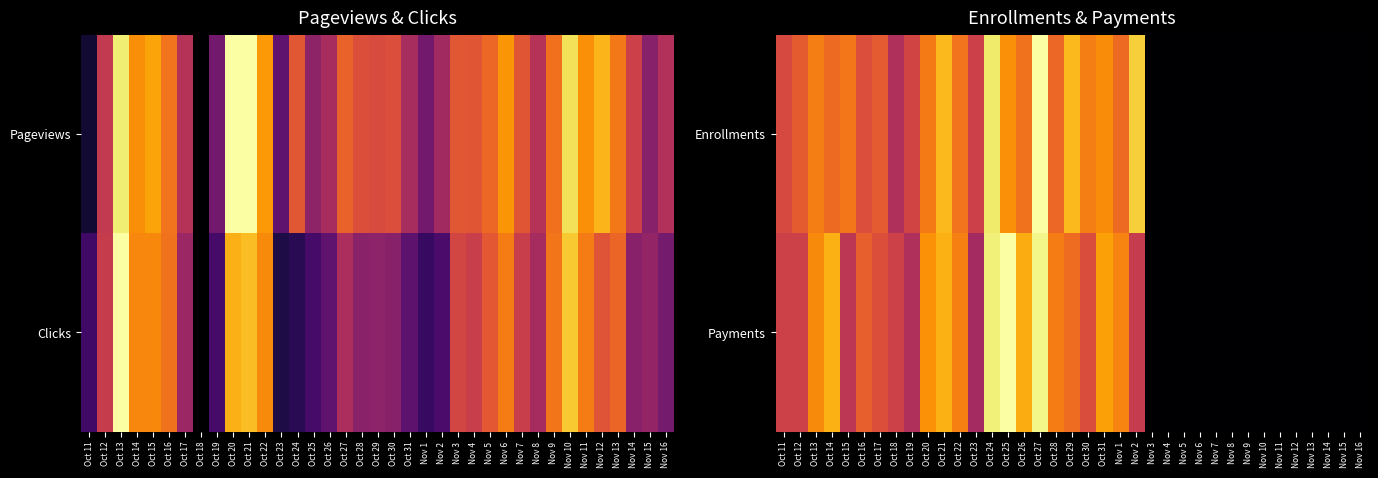

True or false: Payments has a value of 0.4 at Nov 10.

False